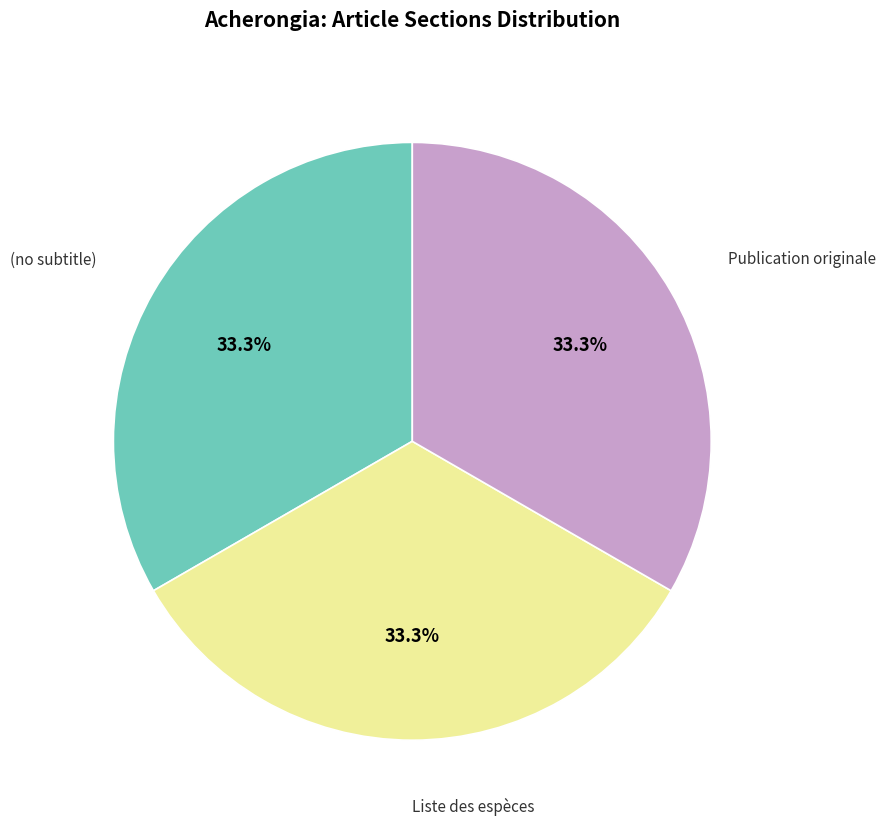

How many segments does this pie chart have?

3